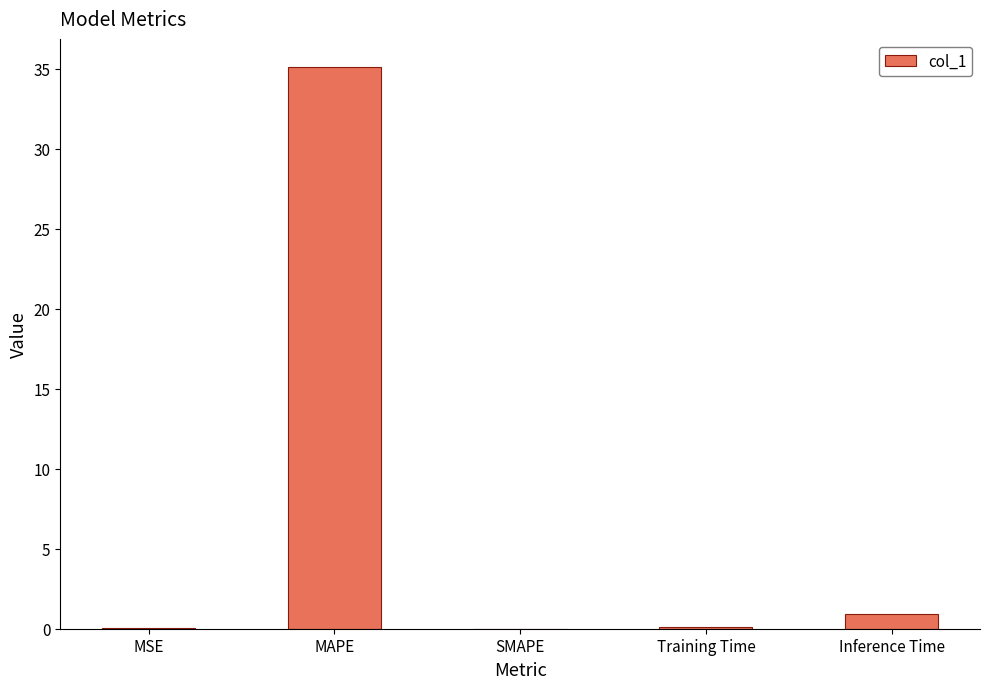

Where is the data nearest to the value 17?

Inference Time